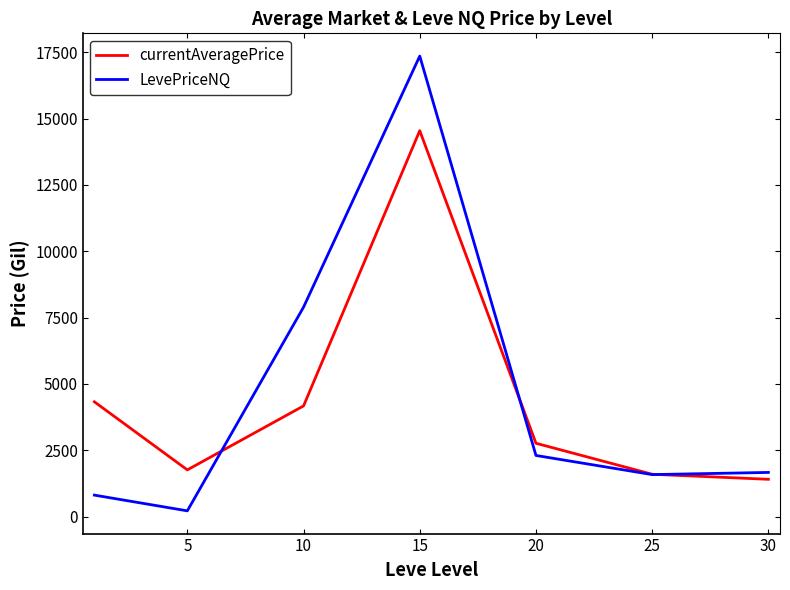

What is the highest value of the currentAveragePrice series?

14541.8